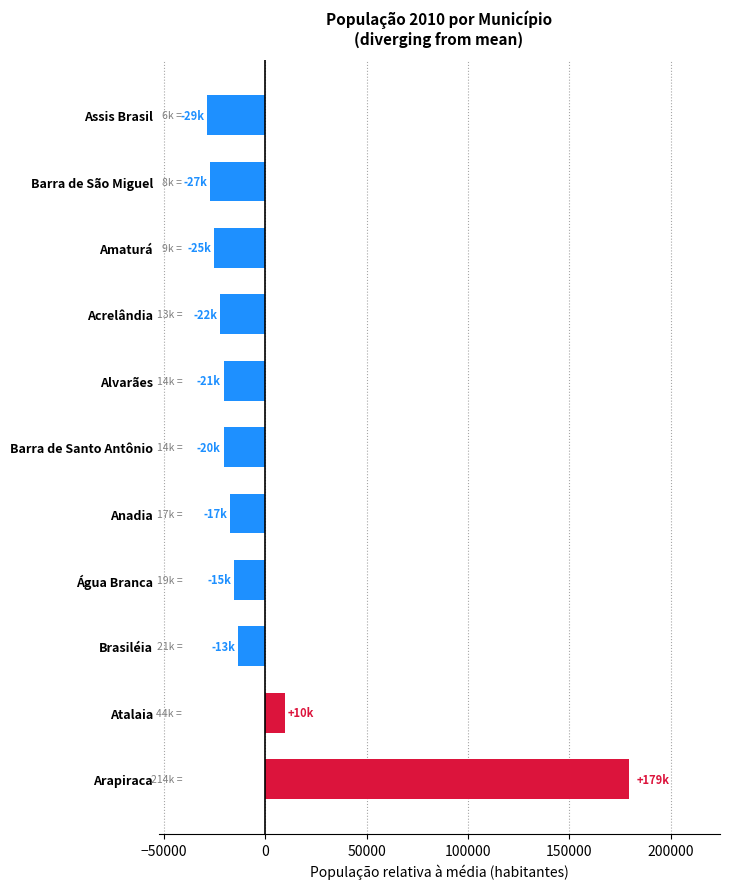

Is it true that the value at Alvarães is -36492.9?

False